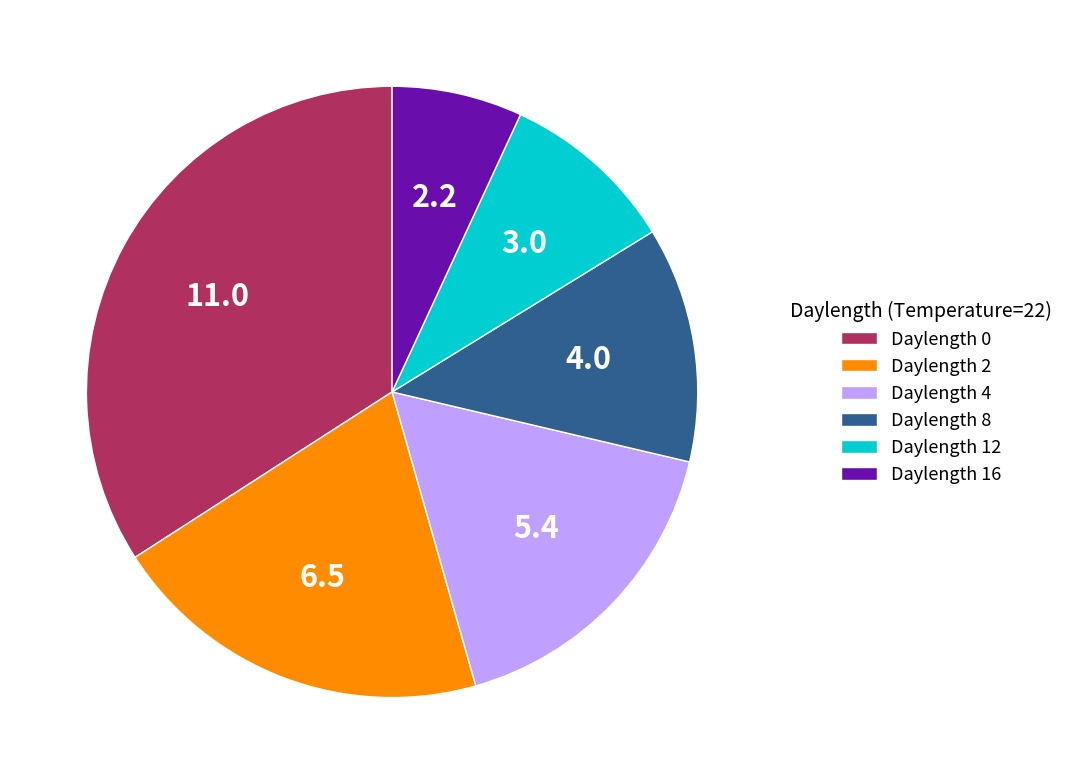

What is the ratio of the value at Daylength 12 to the value at Daylength 4?

0.6